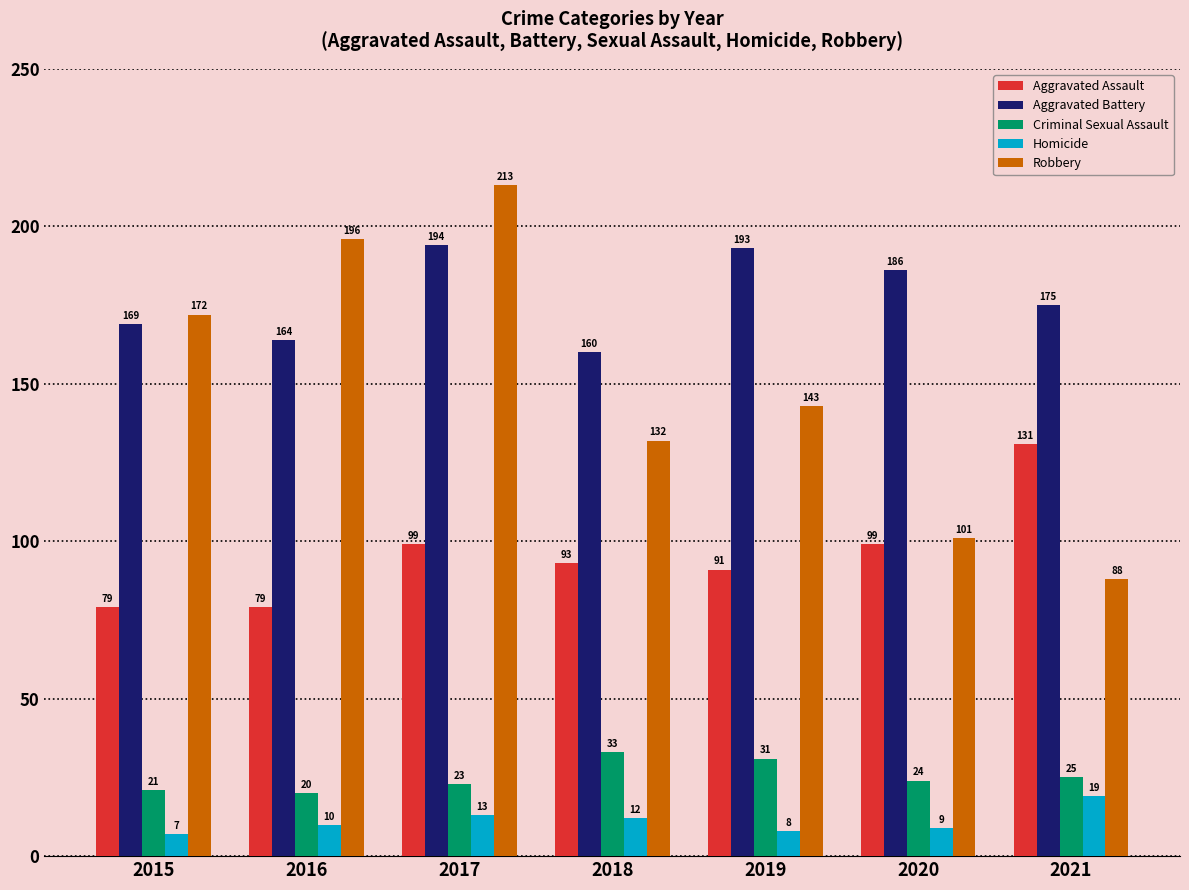

Rank the categories by Robbery value from lowest to highest.

2021, 2020, 2018, 2019, 2015, 2016, 2017